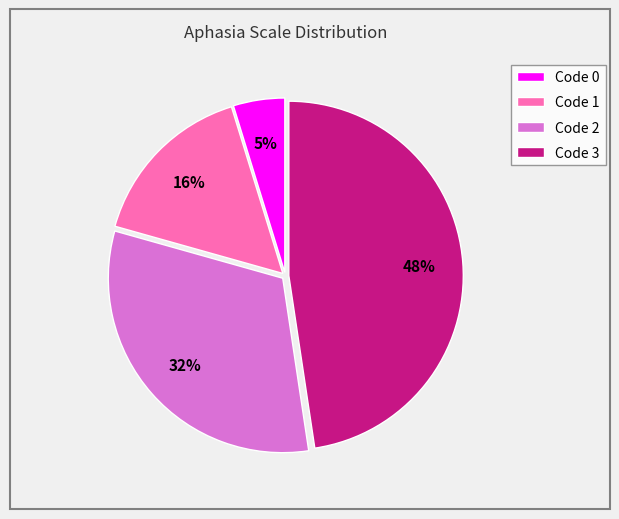

True or false: Code 3 accounts for 61% of the total.

False